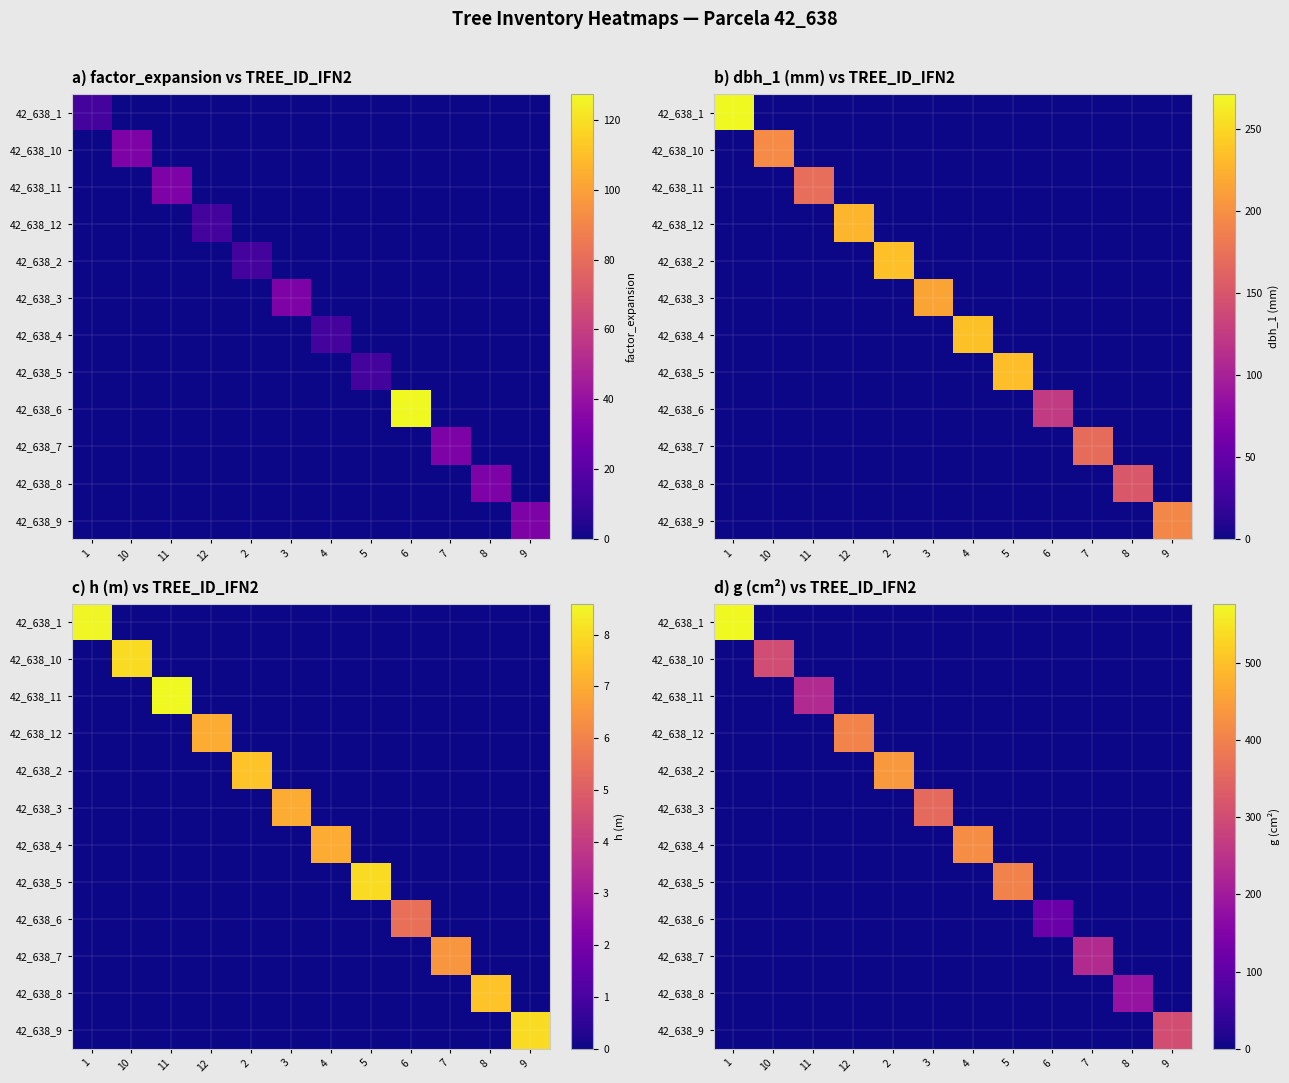

The 42_638_11 series shows -146.6 at 1. True or false?

False